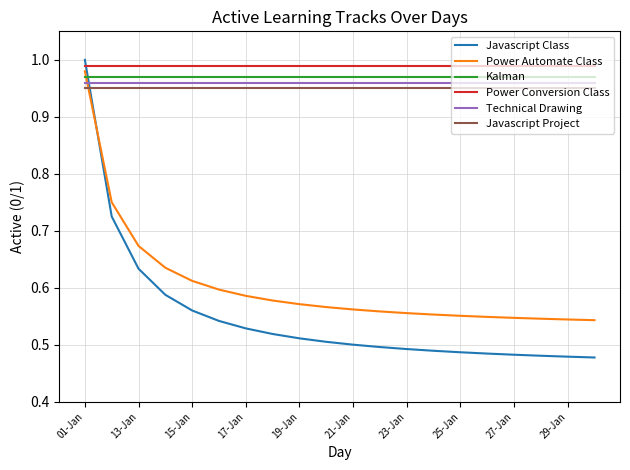

True or false: Power Conversion Class and Technical Drawing intersect in this chart.

False